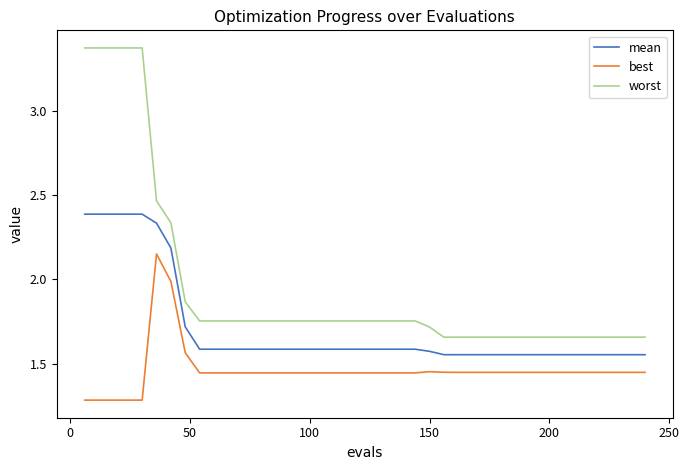

How many lines are shown in the chart?

3